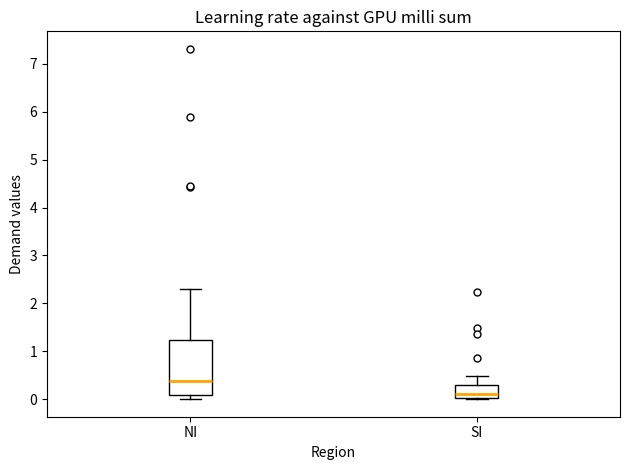

Which box's median line is the lowest?

SI